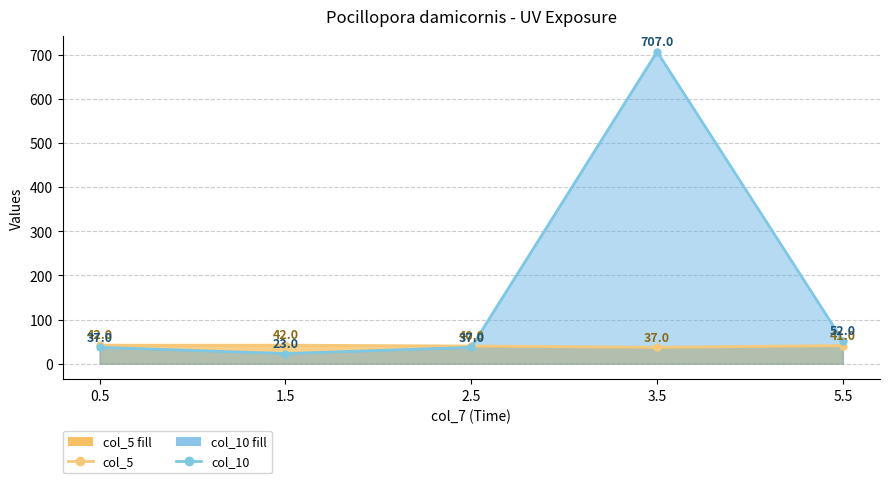

What is the total value across all series at 3.5?

744